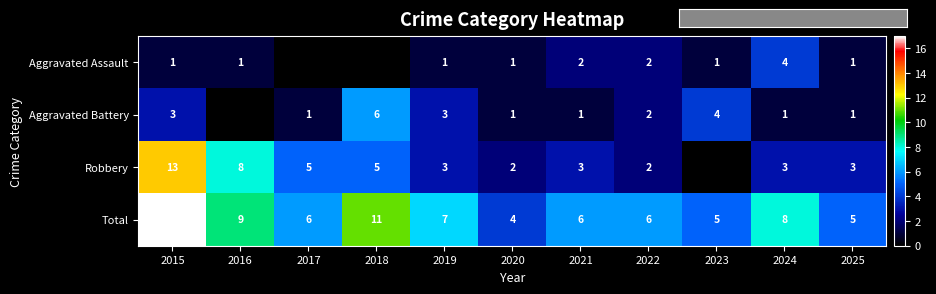

At which category is the sum across all series the highest?

2015